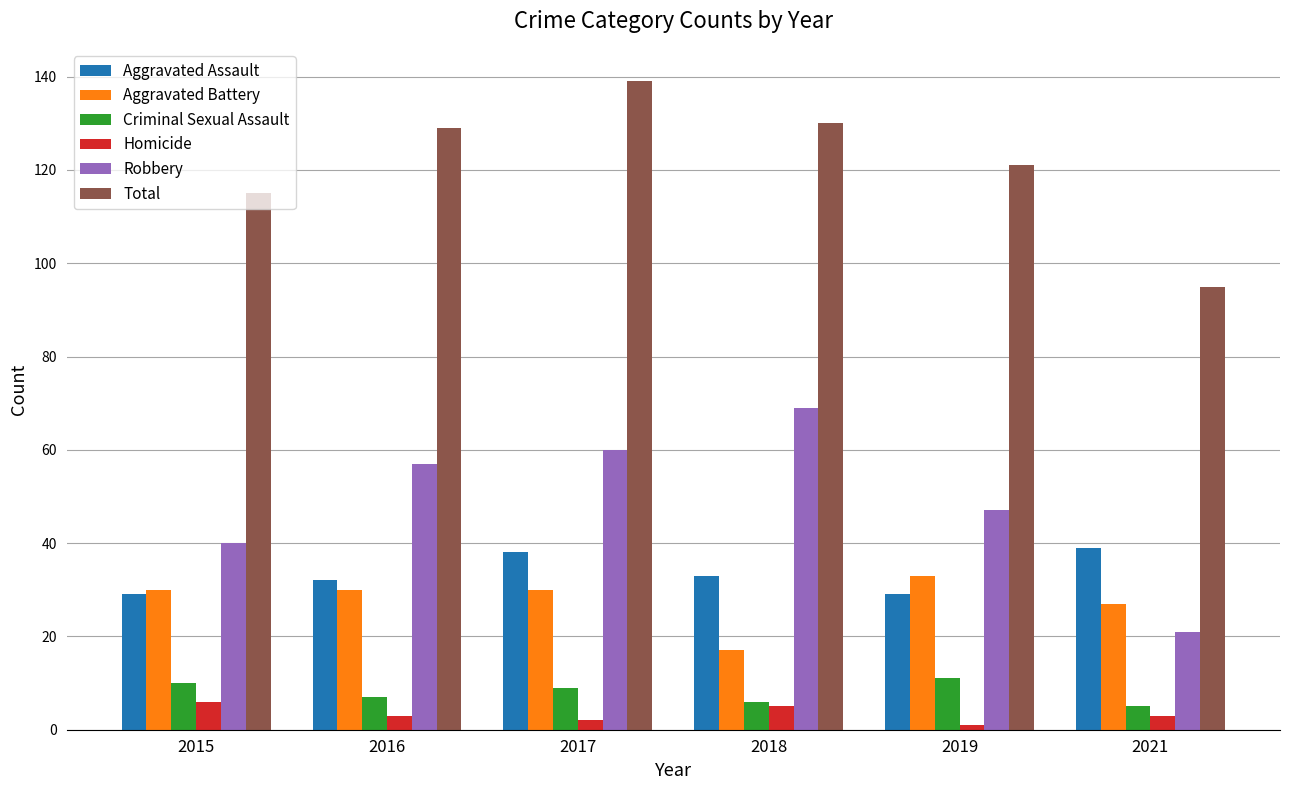

What is the difference between the highest and lowest values at 2015?

109